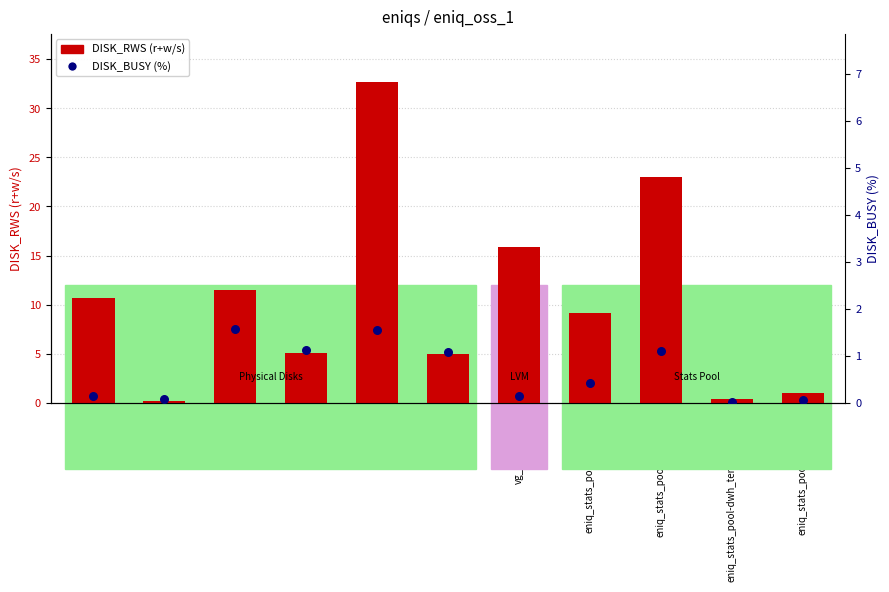

At how many categories does at least one series exceed 4?

8